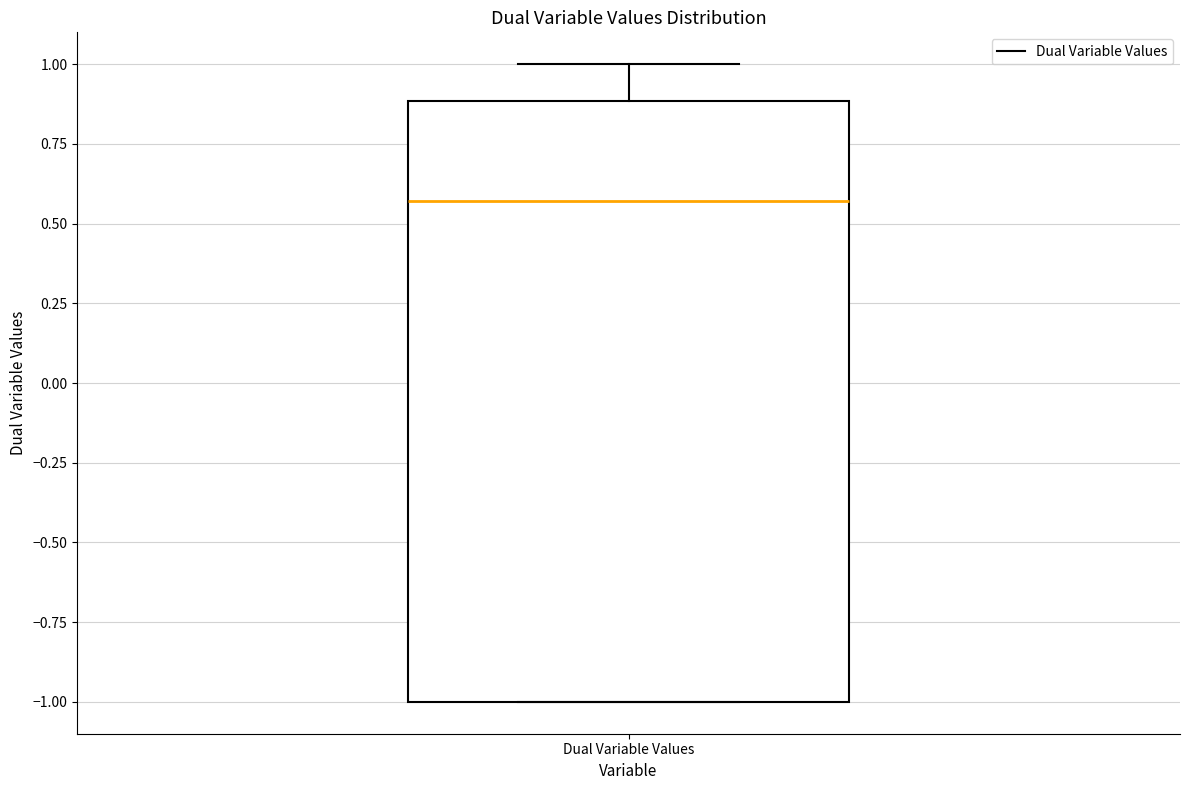

Transcribe this box plot: give where the median line is, the range the box spans, and where the two whiskers end, as read against the y-axis. The values are not printed on the chart, so give them approximately, as read against the axis.

median 0.55, box -1.00 to 0.90, whiskers -1.00 to 1.00